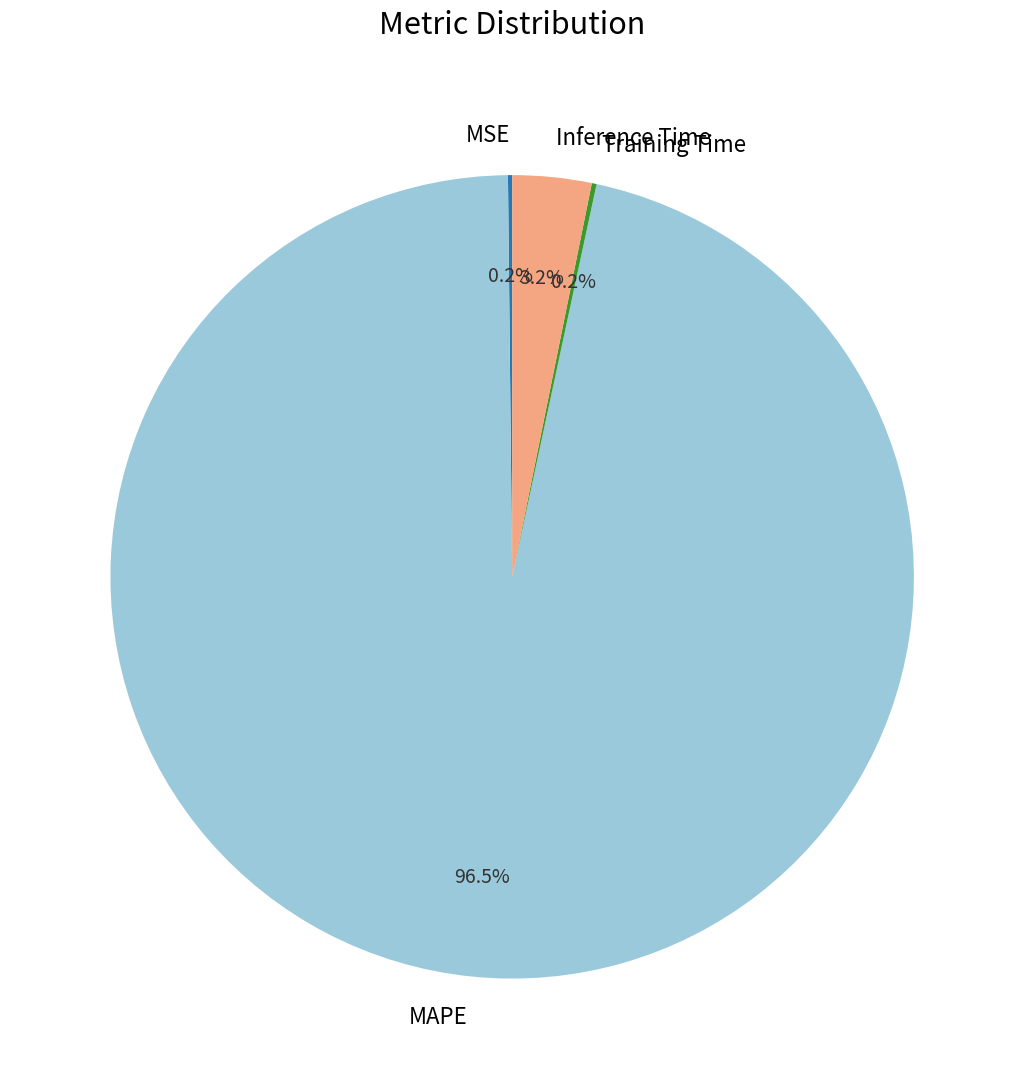

To the nearest percent, what is the difference between the largest and smallest slice percentages?

96%